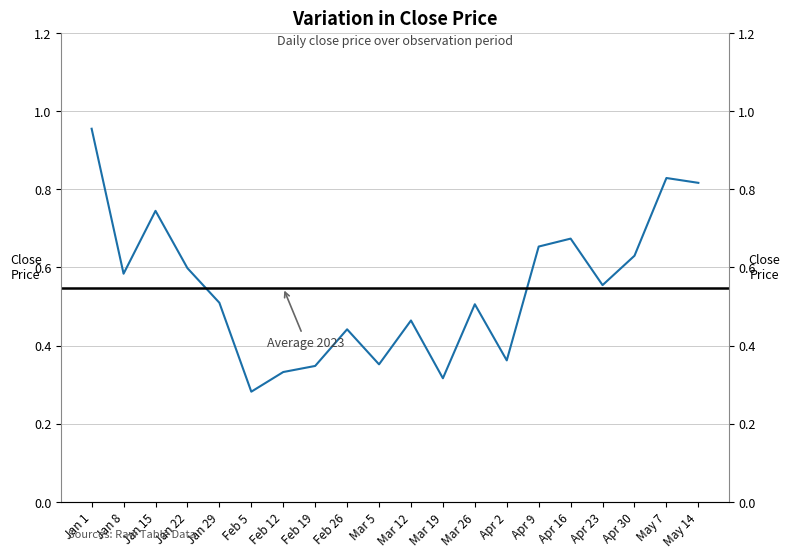

List the labels in order of value, largest first.

Jan 1, May 7, May 14, Jan 15, Apr 16, Apr 9, Apr 30, Jan 22, Jan 8, Apr 23, Jan 29, Mar 26, Mar 12, Feb 26, Apr 2, Mar 5, Feb 19, Feb 12, Mar 19, Feb 5